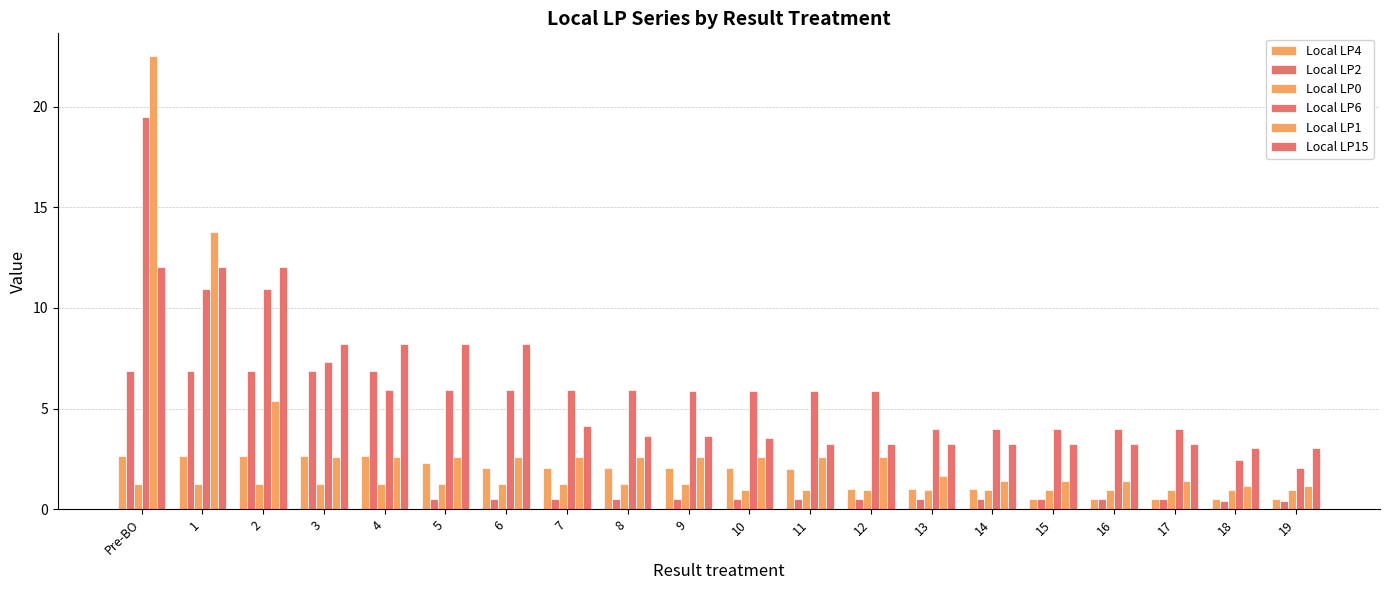

What is the difference between the maximum and minimum values in the Local LP1 series?

21.4